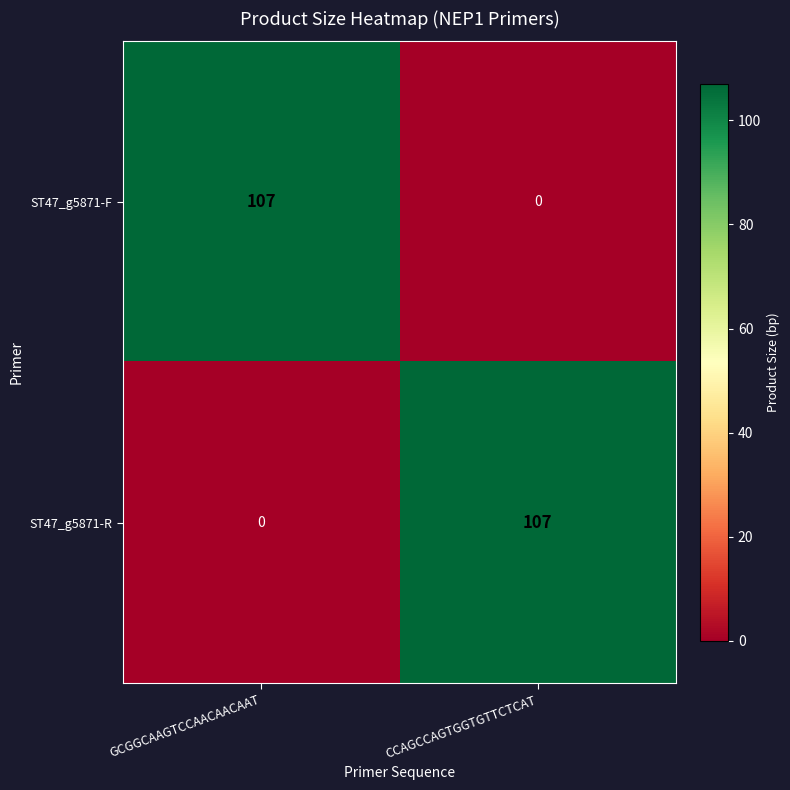

Is it true that ST47_g5871-R equals -73 at GCGGCAAGTCCAACAACAAT?

False